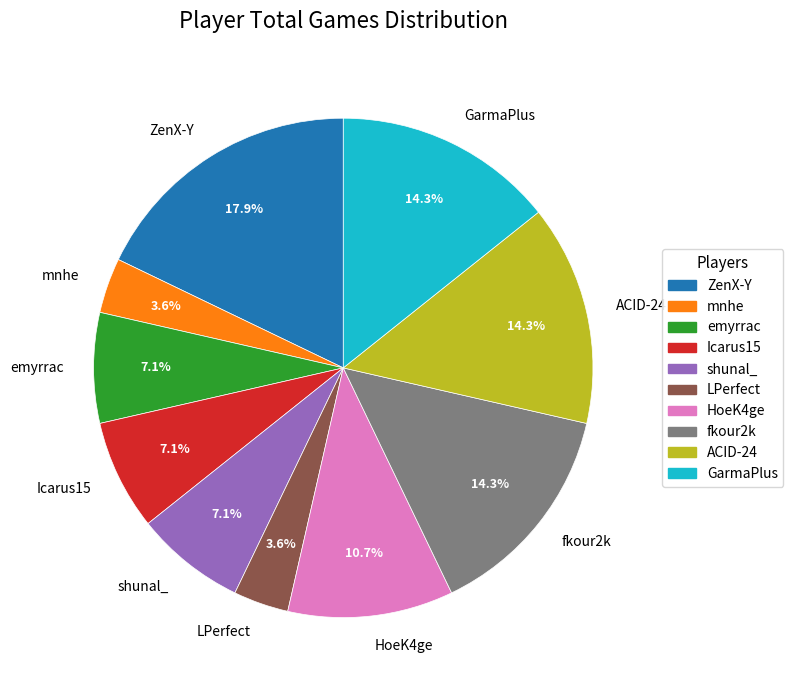

What is the largest slice in the pie chart?

ZenX-Y